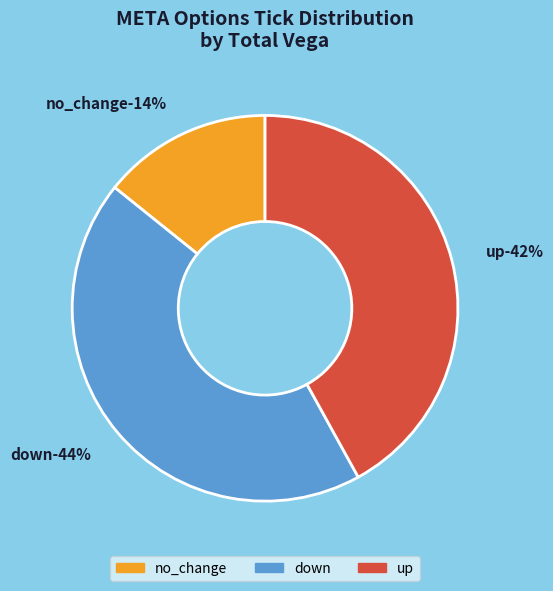

How many slices are in this pie chart?

3